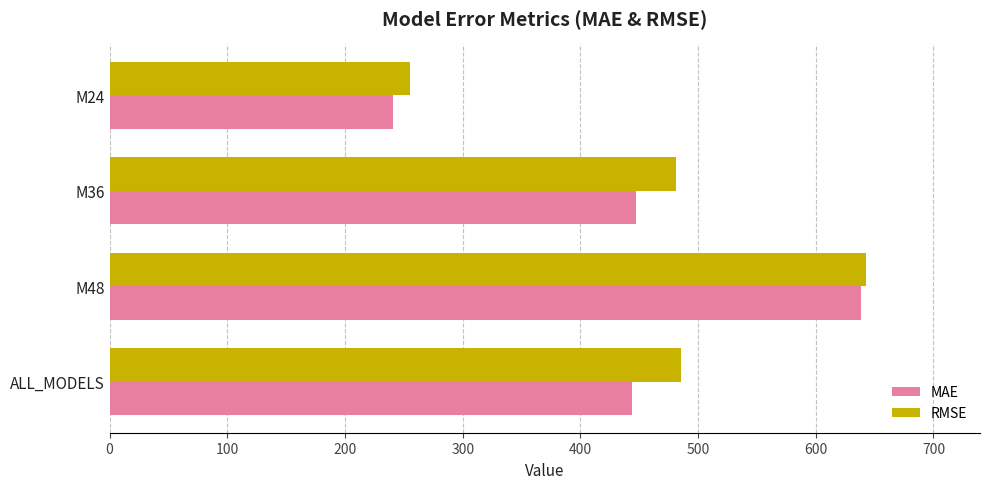

What are all the series names shown in the legend?

MAE, RMSE